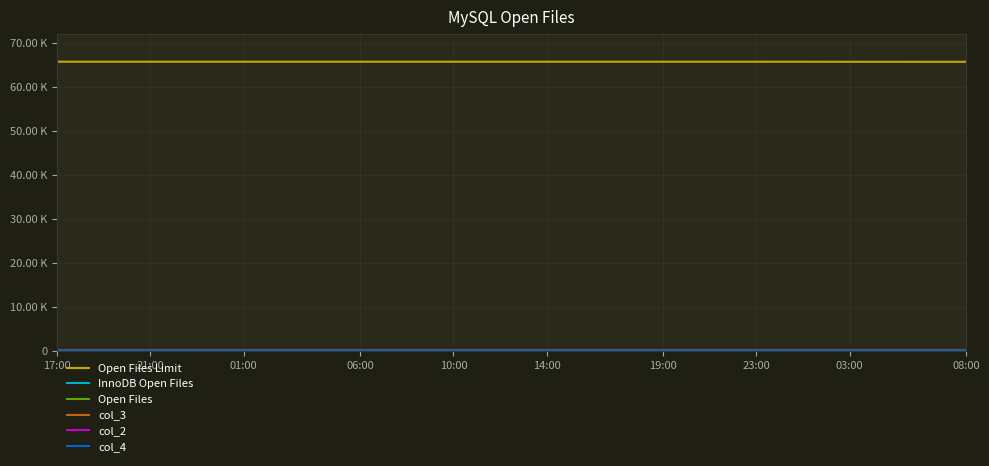

Is this an area chart (filled region under the line)?

No